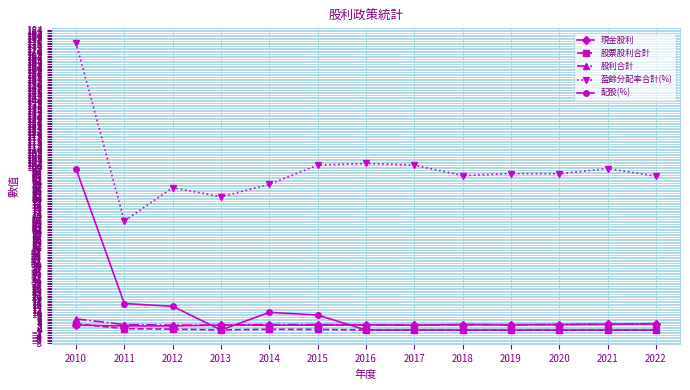

At which category is the sum across all series the highest?

2010